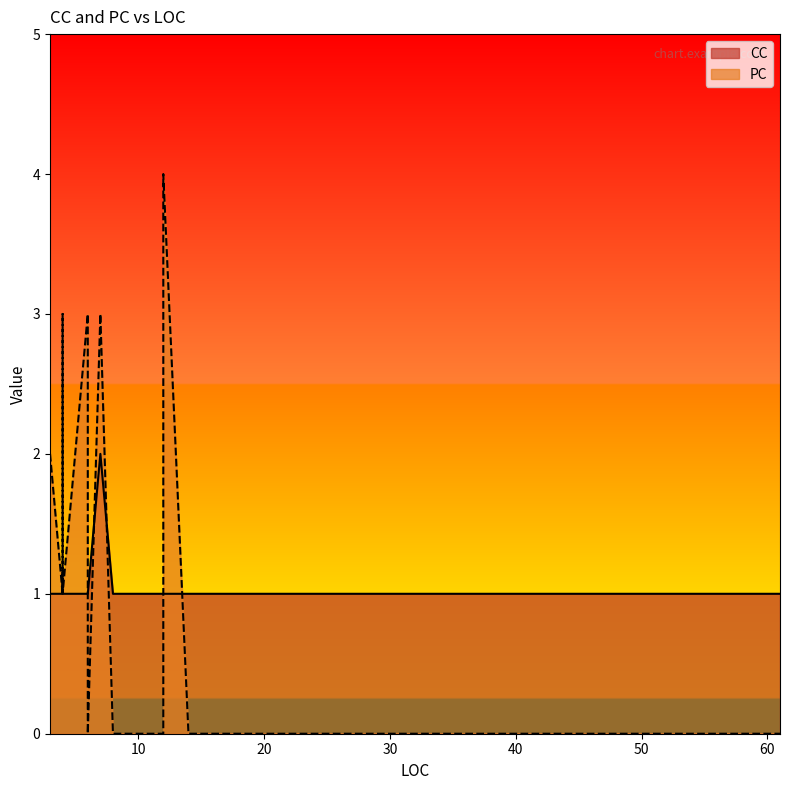

Which series has the largest range (max minus min)?

PC